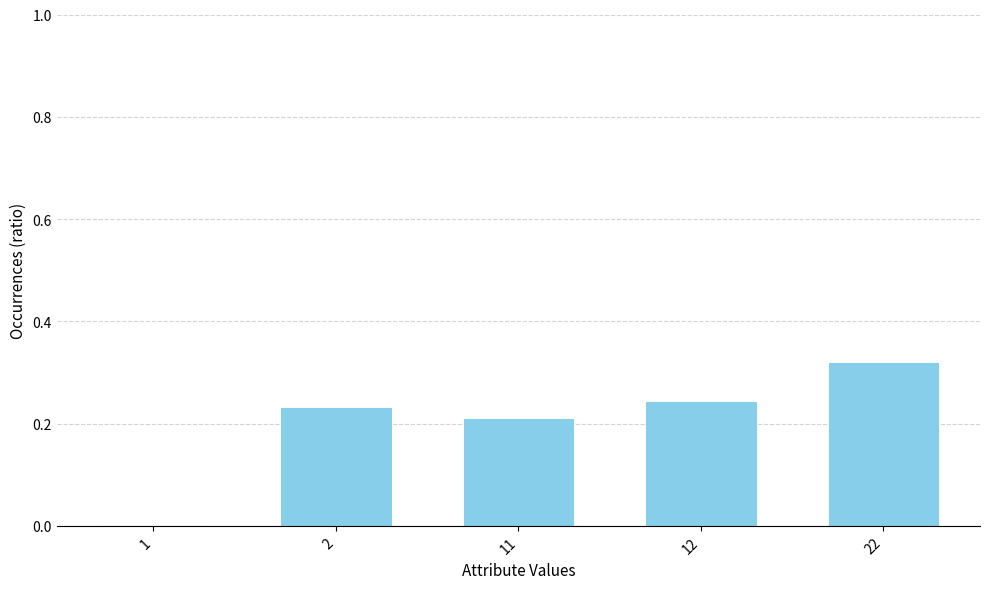

What is the sum of all values?

1.0